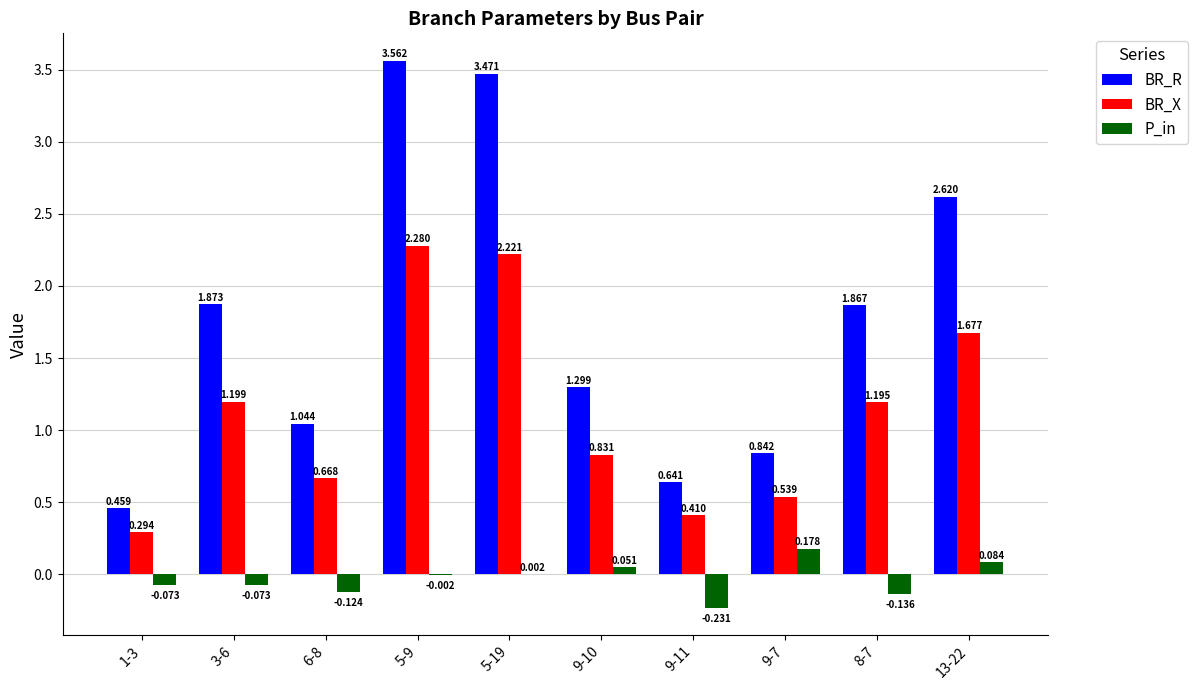

Which series has the largest total across all categories?

BR_R